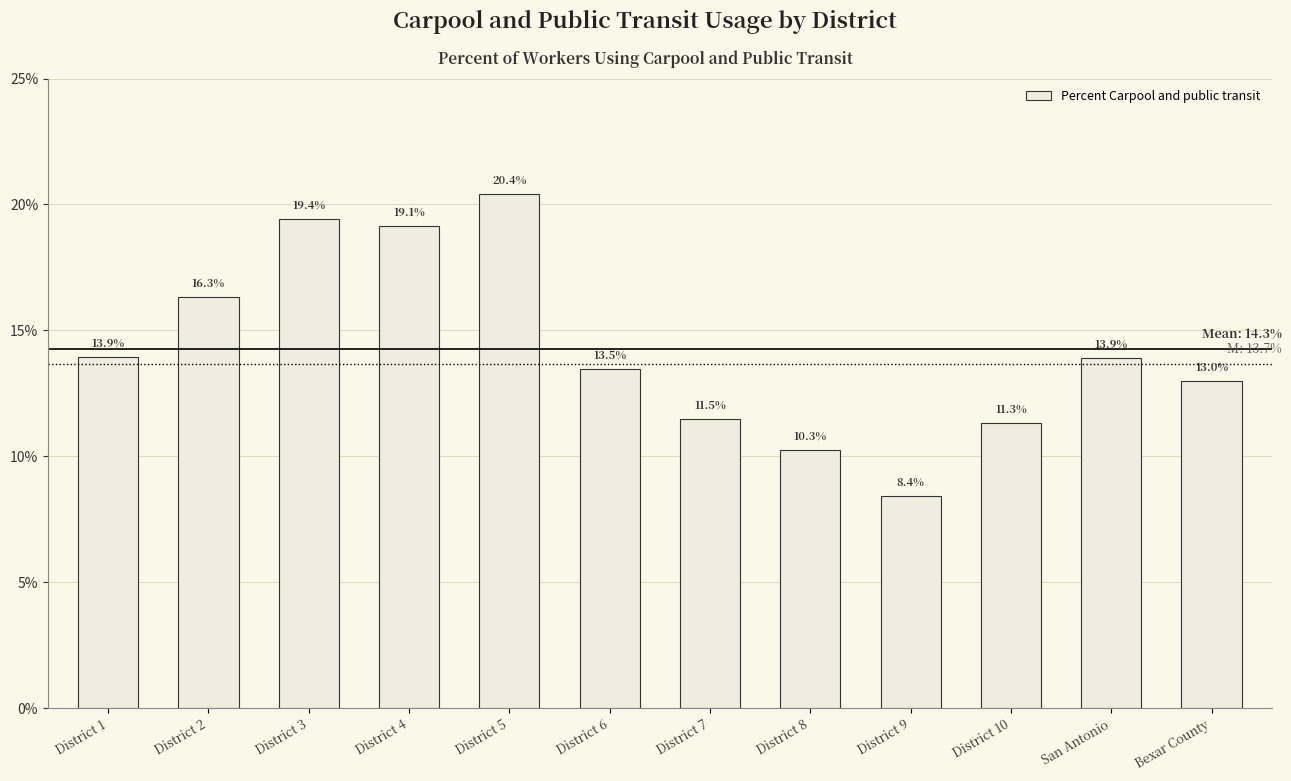

Are the bars horizontal?

No